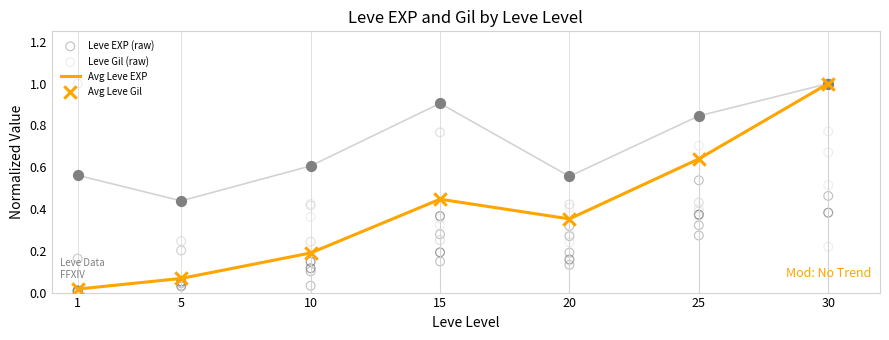

Is the value of Avg Leve EXP at 30 greater than the value of Avg Leve Gil at 25?

Yes